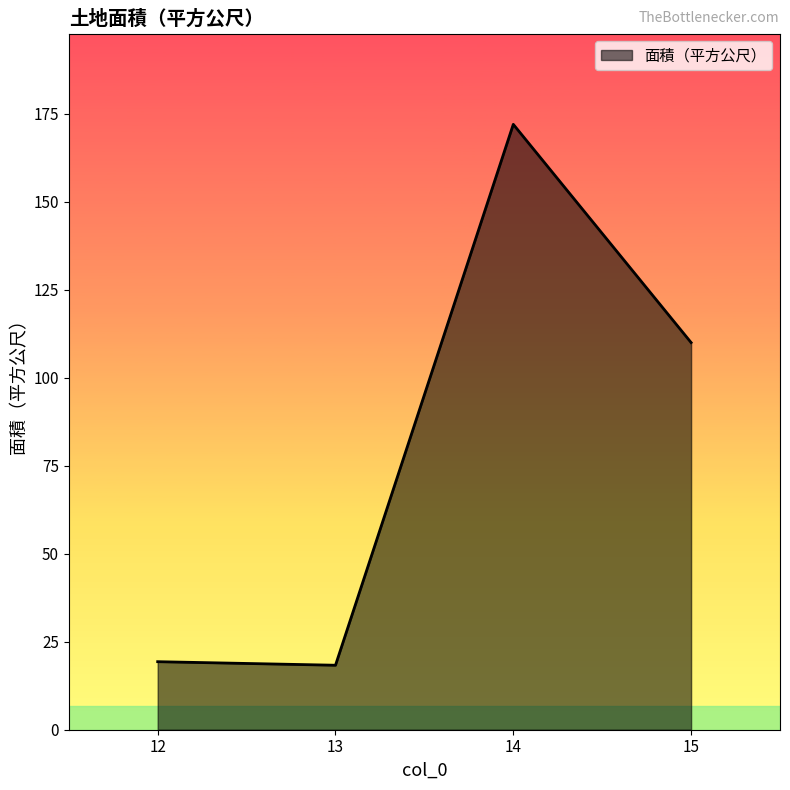

How many lines are shown in the chart?

1